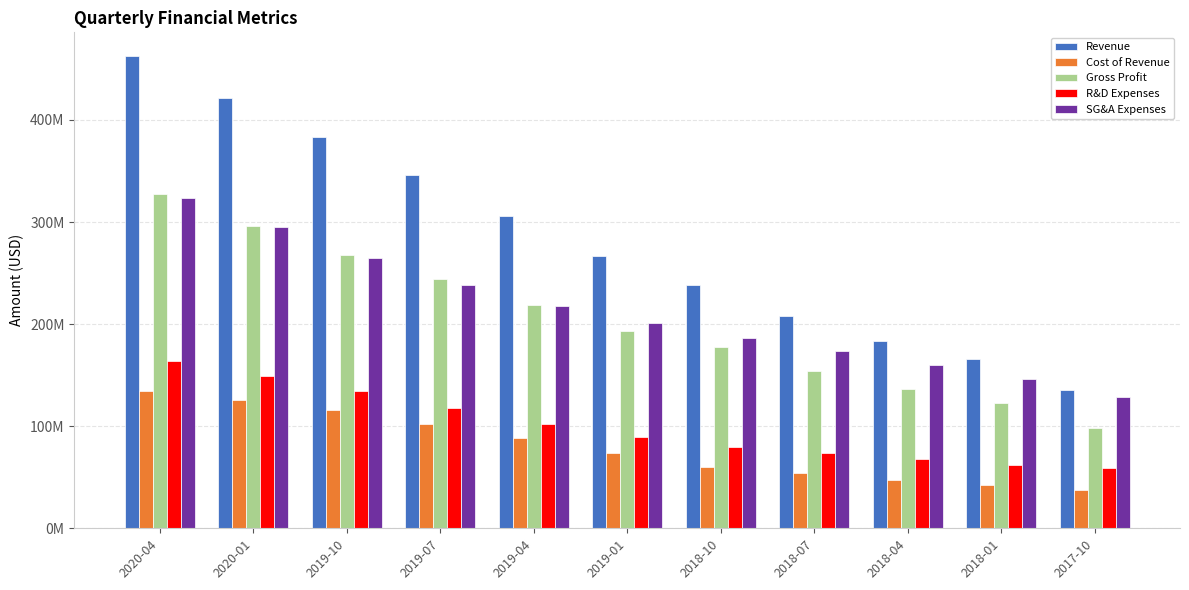

Does the chart contain any negative values?

No